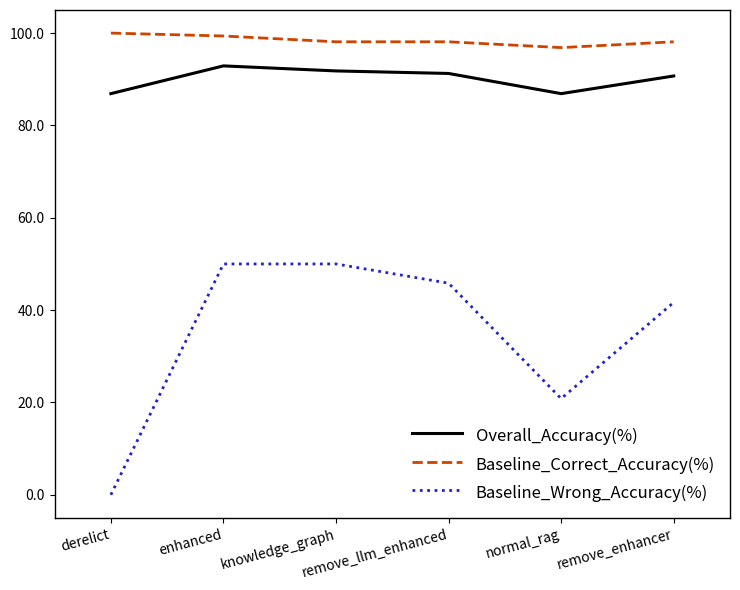

What is the spread (max minus min) of values at normal_rag?

76.0